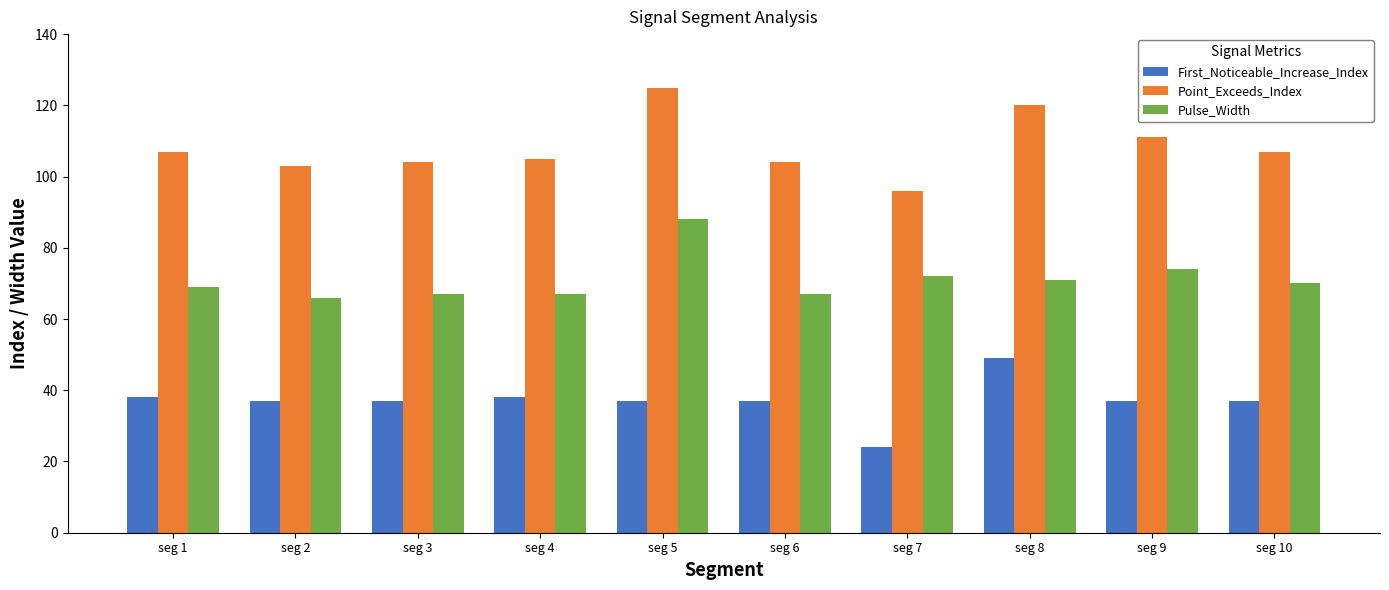

What is the difference between the maximum and minimum values in the Point_Exceeds_Index series?

29